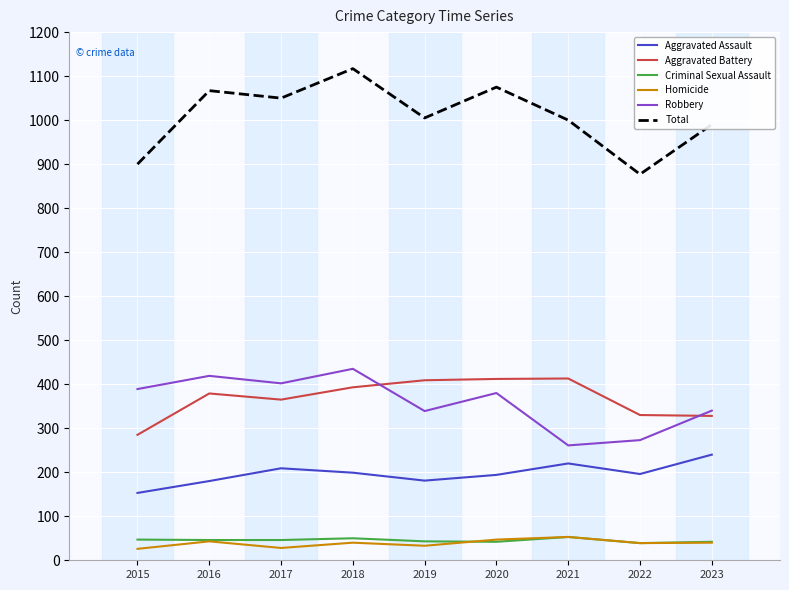

Where do Robbery and Aggravated Battery first cross each other?

2018 and 2019